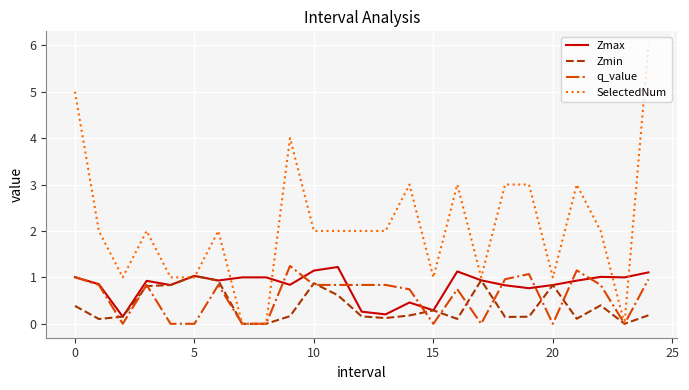

Which series has the largest total across all categories?

SelectedNum